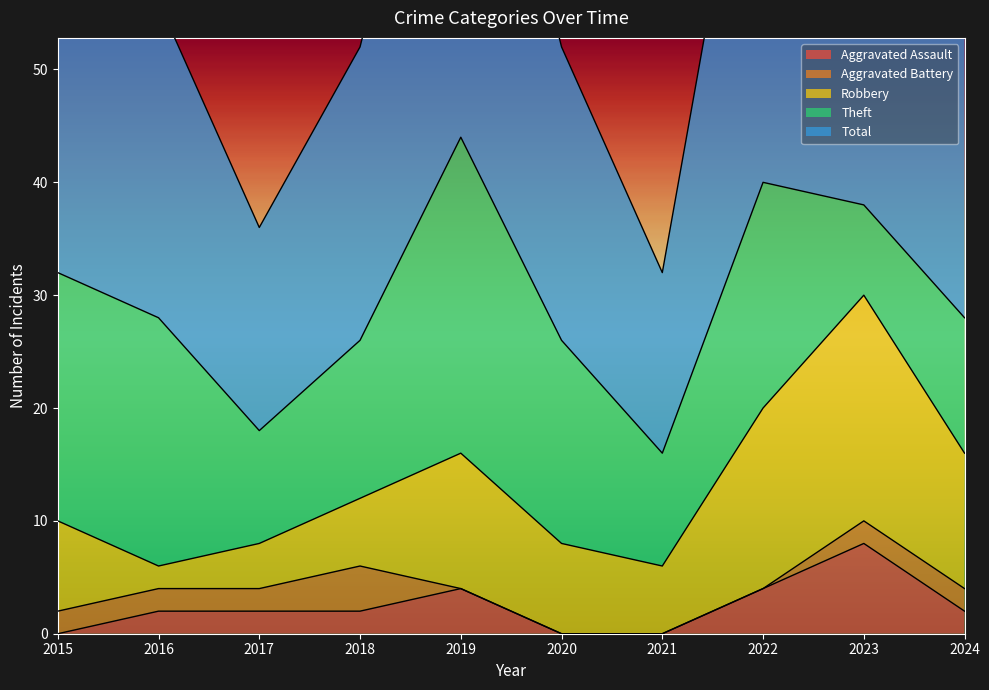

How many interior local valleys does the Robbery series have?

2